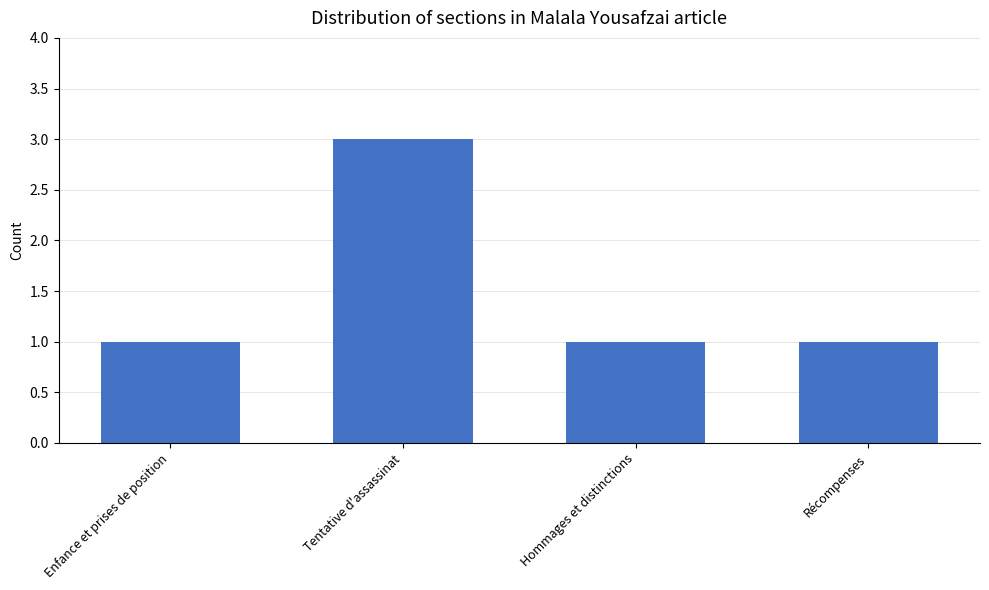

How many categories are shown in the chart?

4